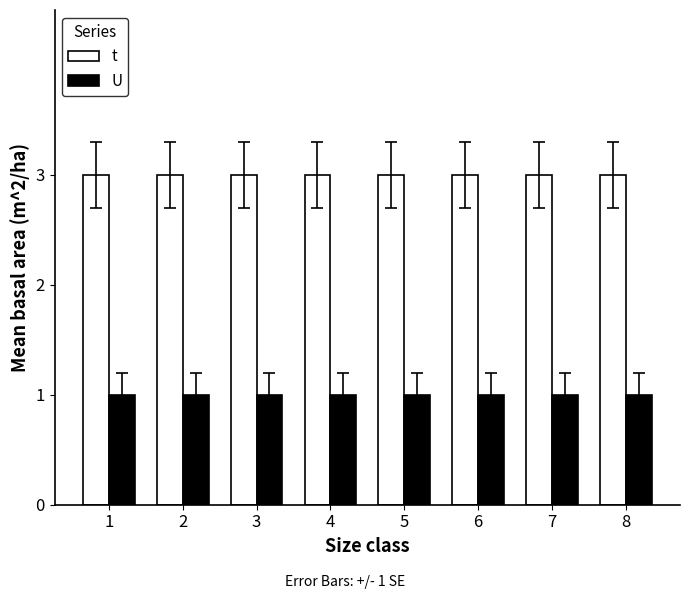

The value of t at 5 is 5. True or false?

False